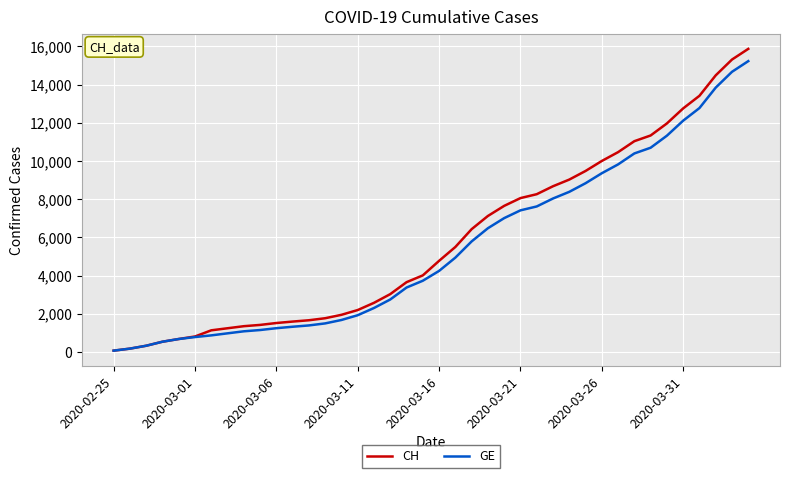

Does the chart have visible grid lines?

Yes